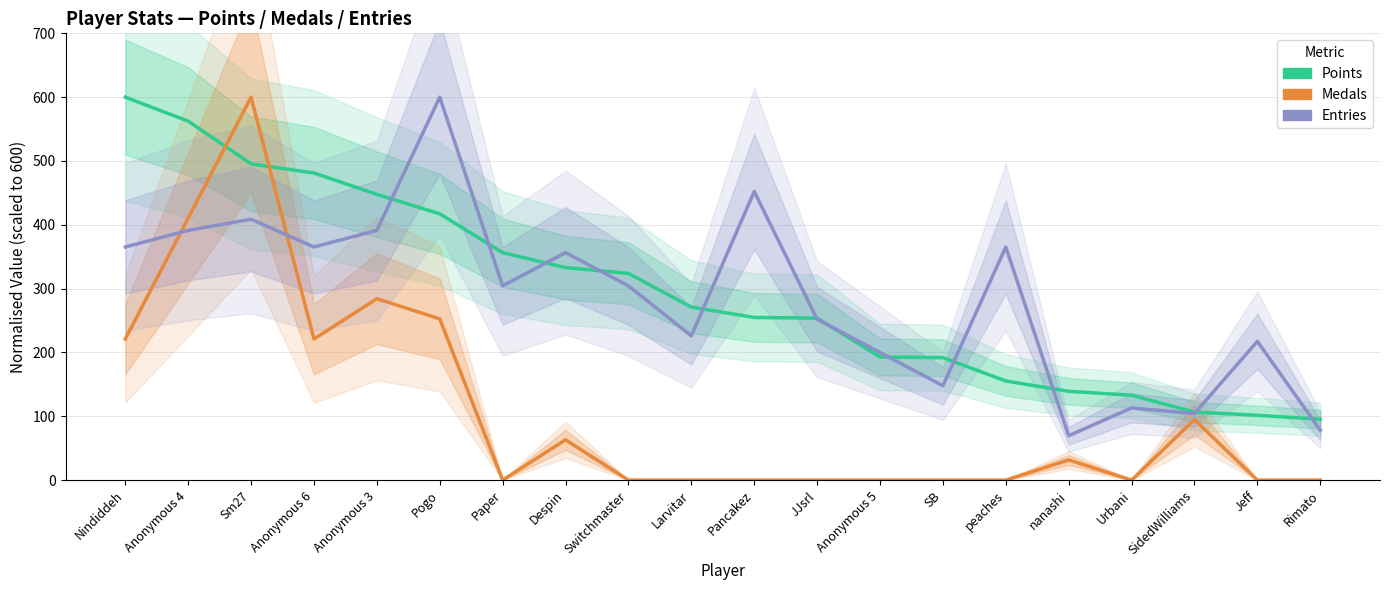

Between which two adjacent categories do Entries and Points first intersect?

Anonymous 3 and Pogo